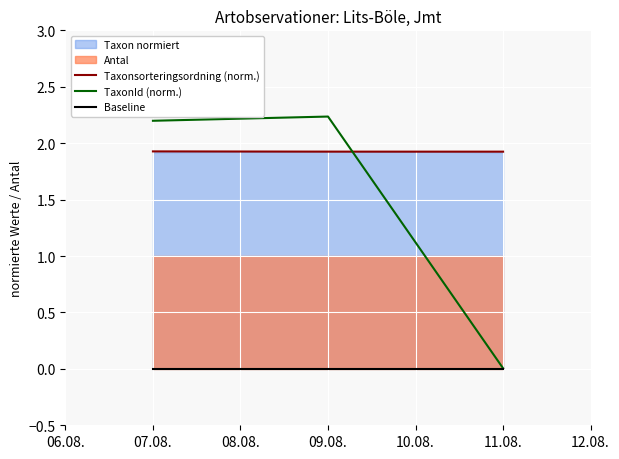

Reading left to right, extract all data points from this chart.

Taxonsorteringsordning (norm.): 1.9	1.9	1.9
TaxonId (norm.): 2.2	2.2	0.0
Baseline: 0.0	0.0	0.0